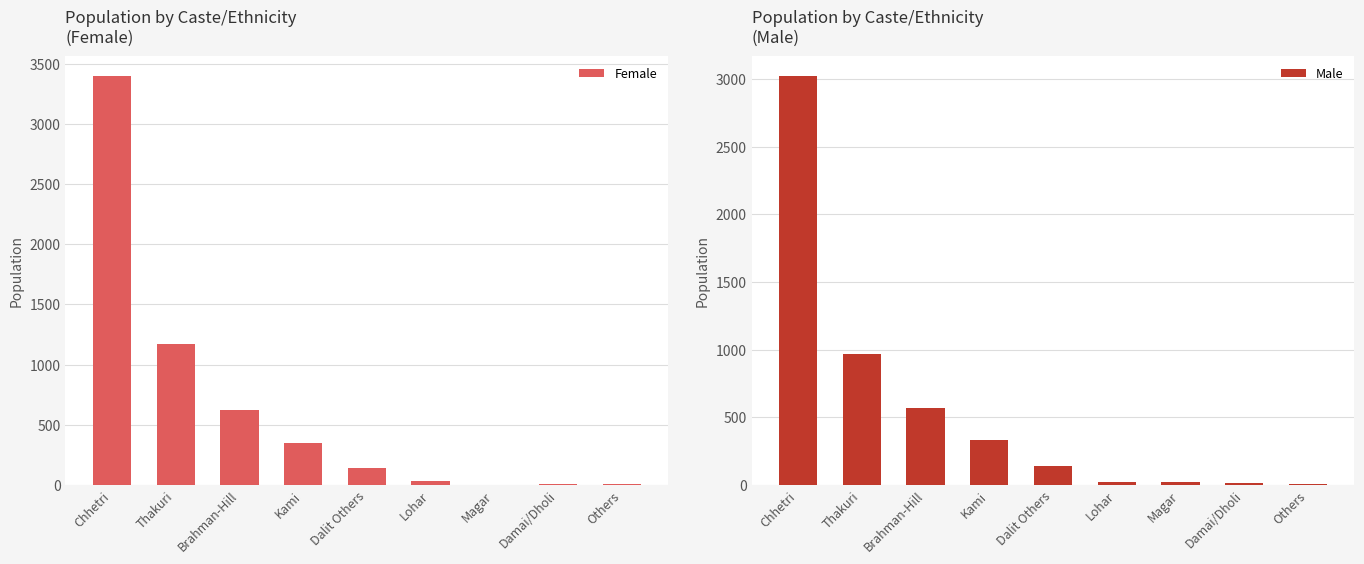

What is the label of the 3rd bar from the left?

Brahman-Hill